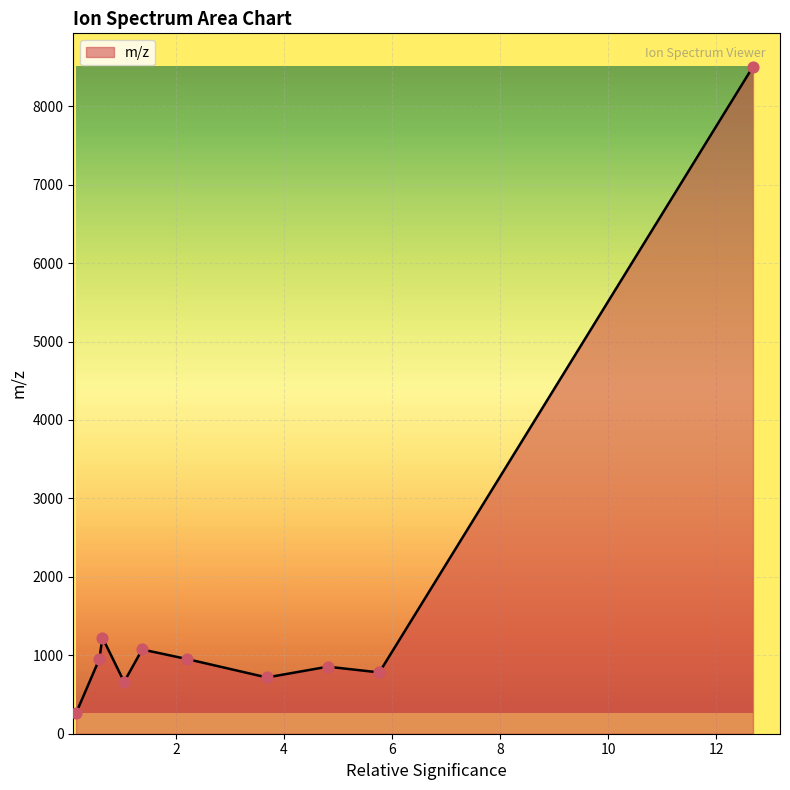

What is the difference between the maximum and minimum values?

8243.5